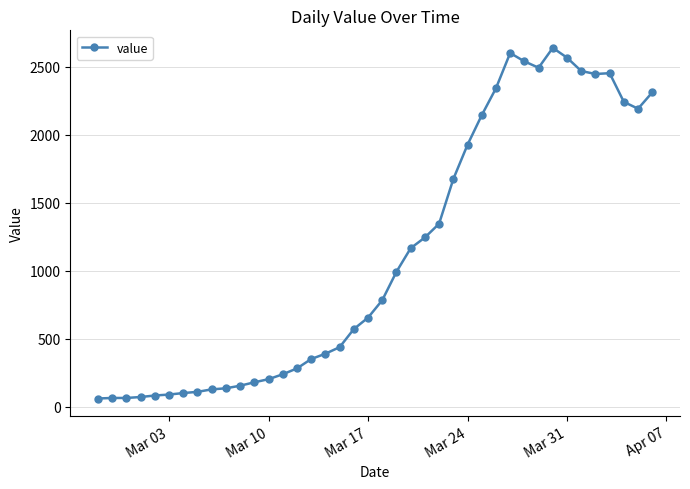

True or false: the data has more than 2 interior local peaks.

True